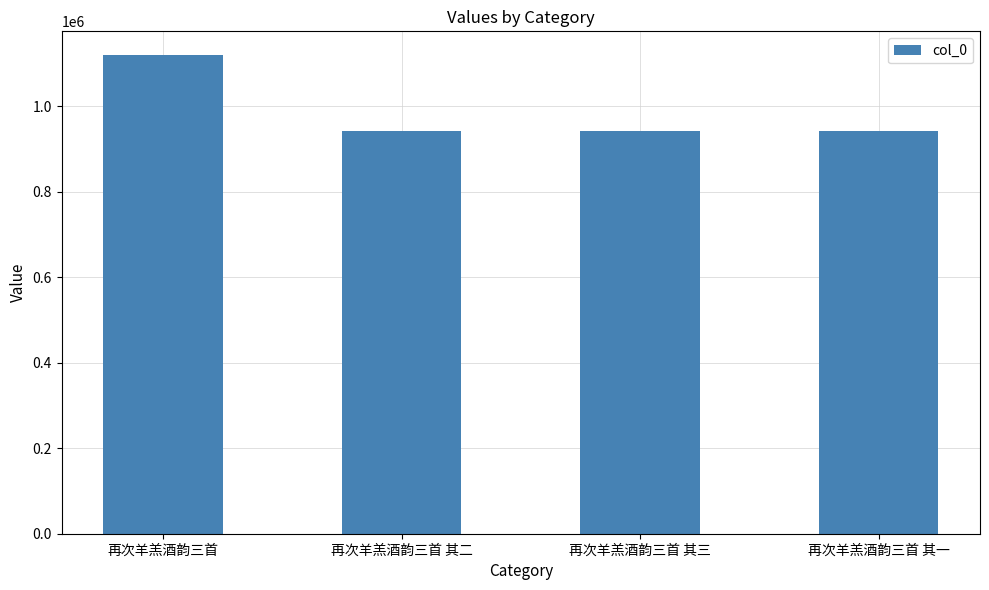

How many categories are shown in the chart?

4